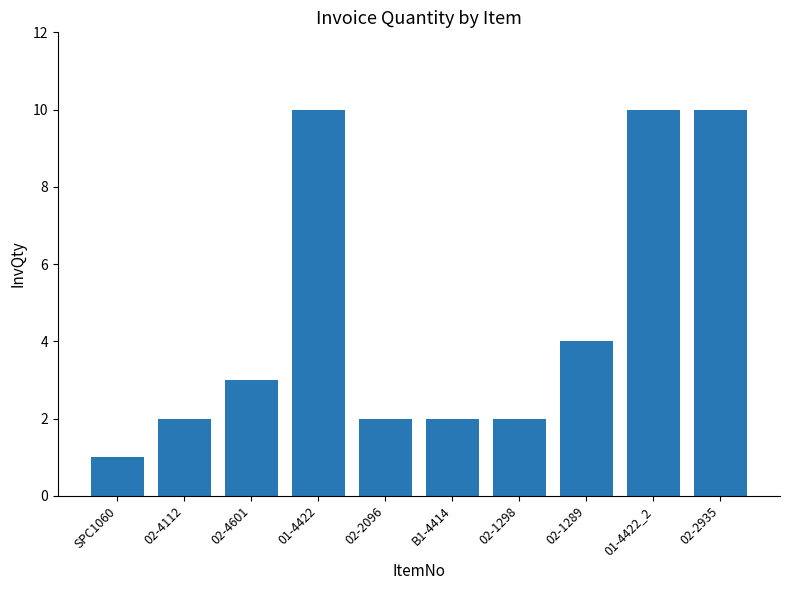

What is the difference between the values at 02-1289 and SPC1060?

3